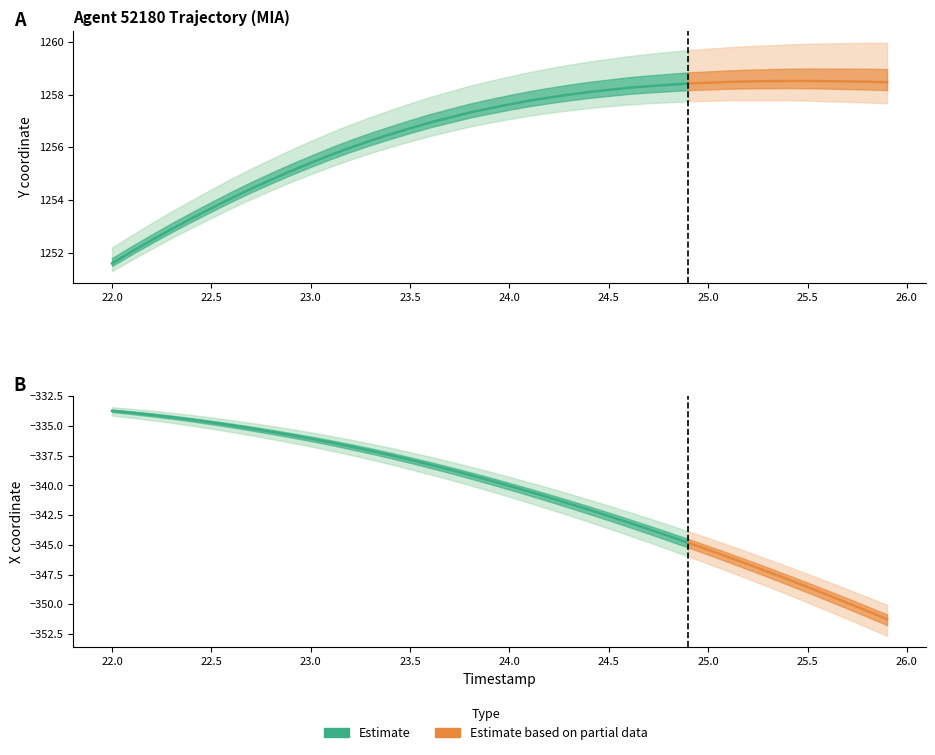

Rank the series by their average value, from lowest to highest.

X, Y